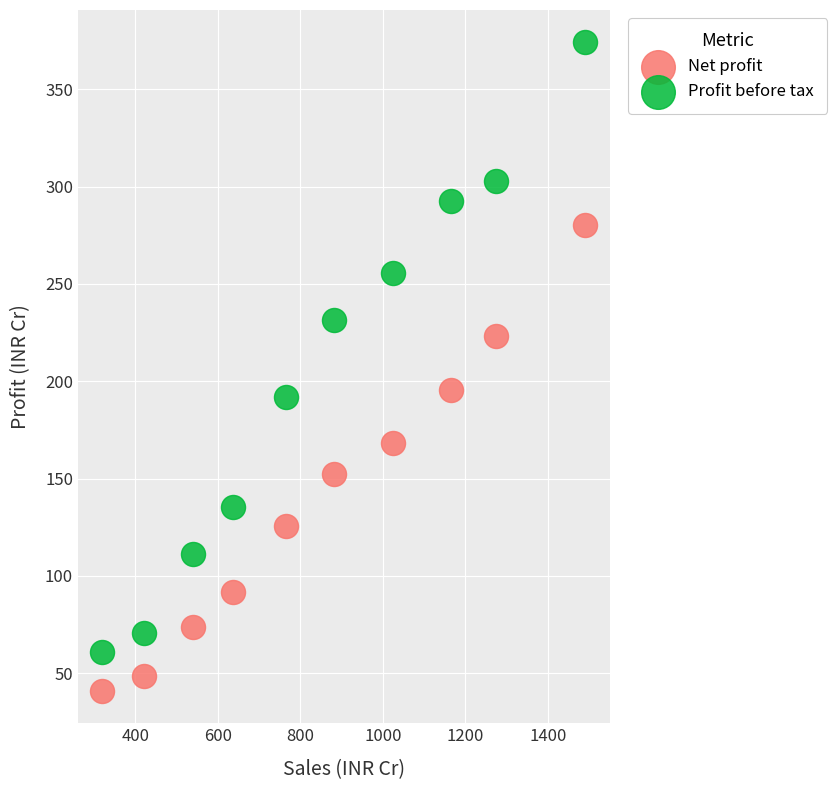

Across all series, what Y value is closest to 207?

195.4